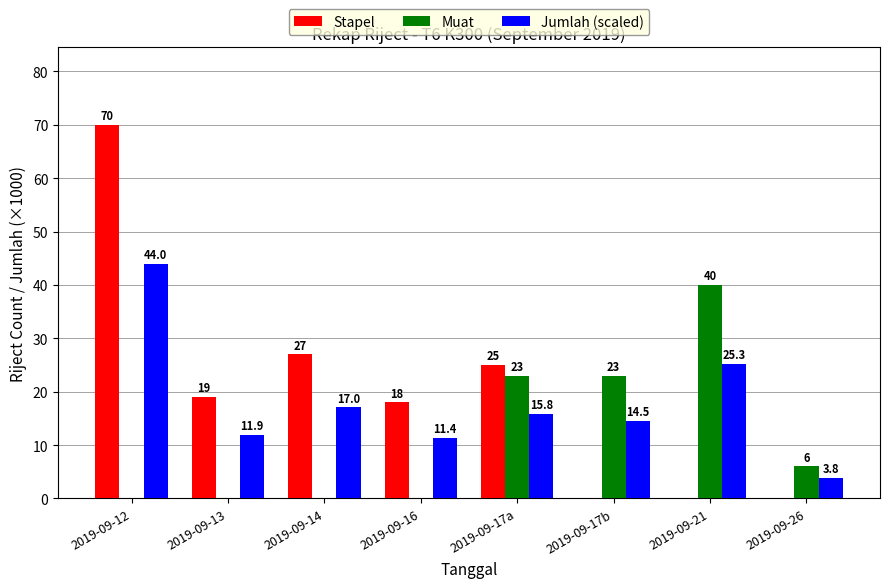

What is the spread (max minus min) of values at 2019-09-26?

6.0